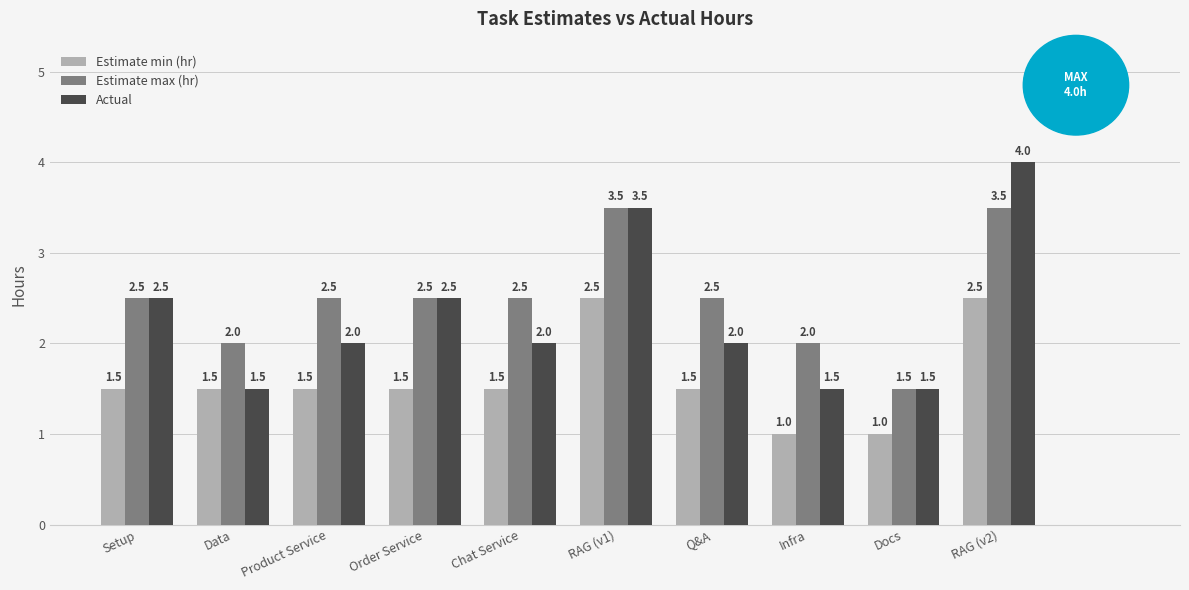

What are all the series names shown in the legend?

Estimate min (hr), Estimate max (hr), Actual